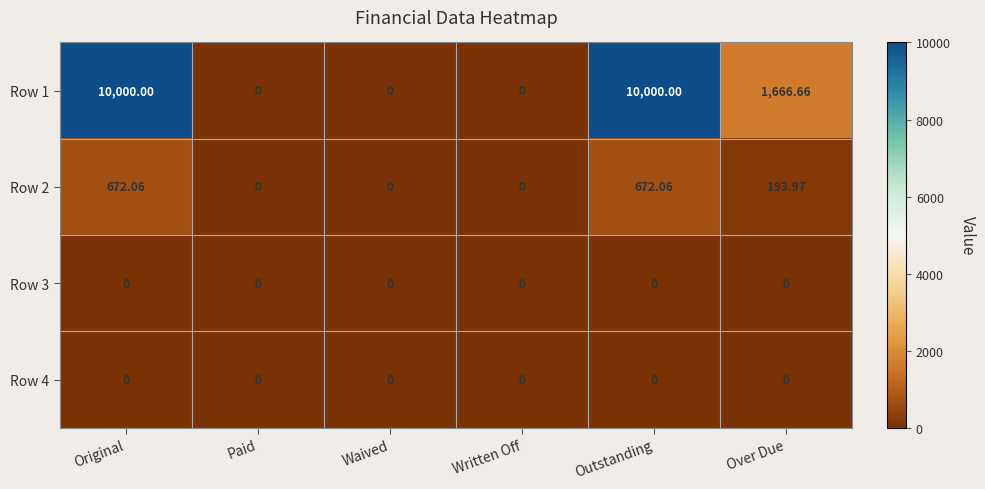

At which label does Row 2 first exceed 193?

Original